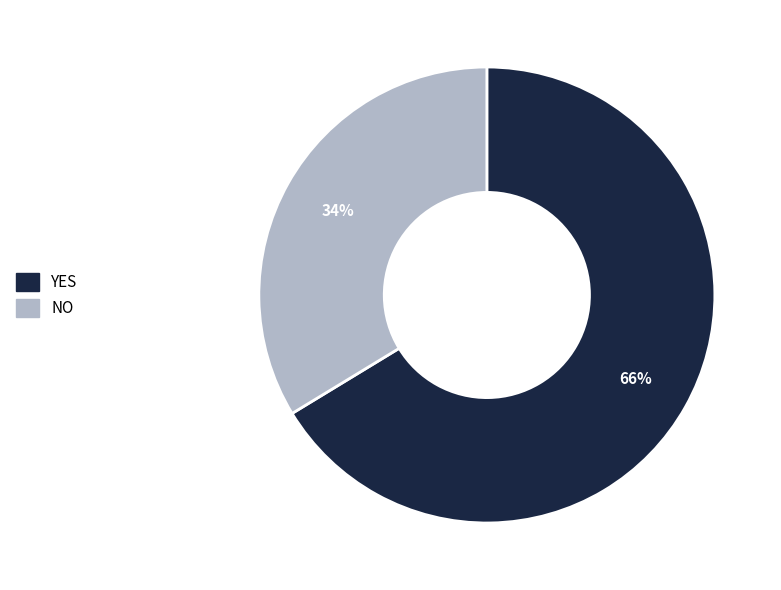

What percentage is the NO slice, to the nearest percent?

34%